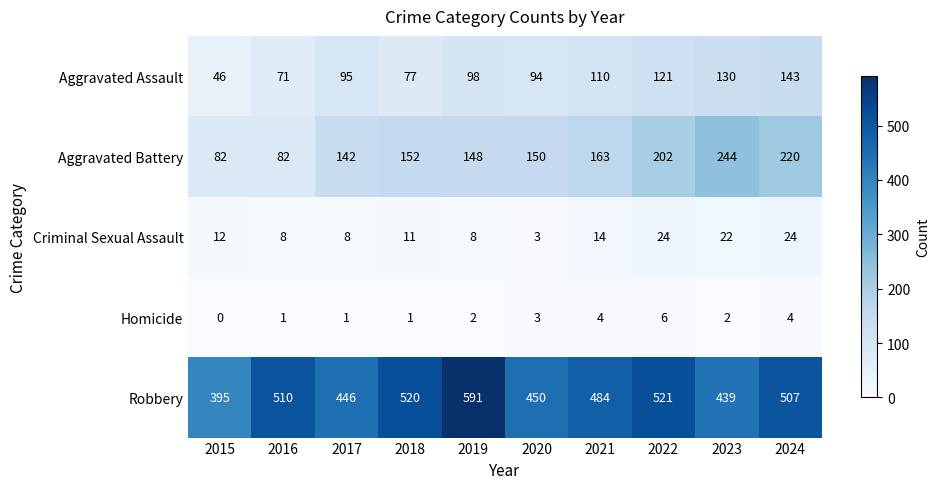

At 2023, list the series in order from largest to smallest.

Robbery, Aggravated Battery, Aggravated Assault, Criminal Sexual Assault, Homicide